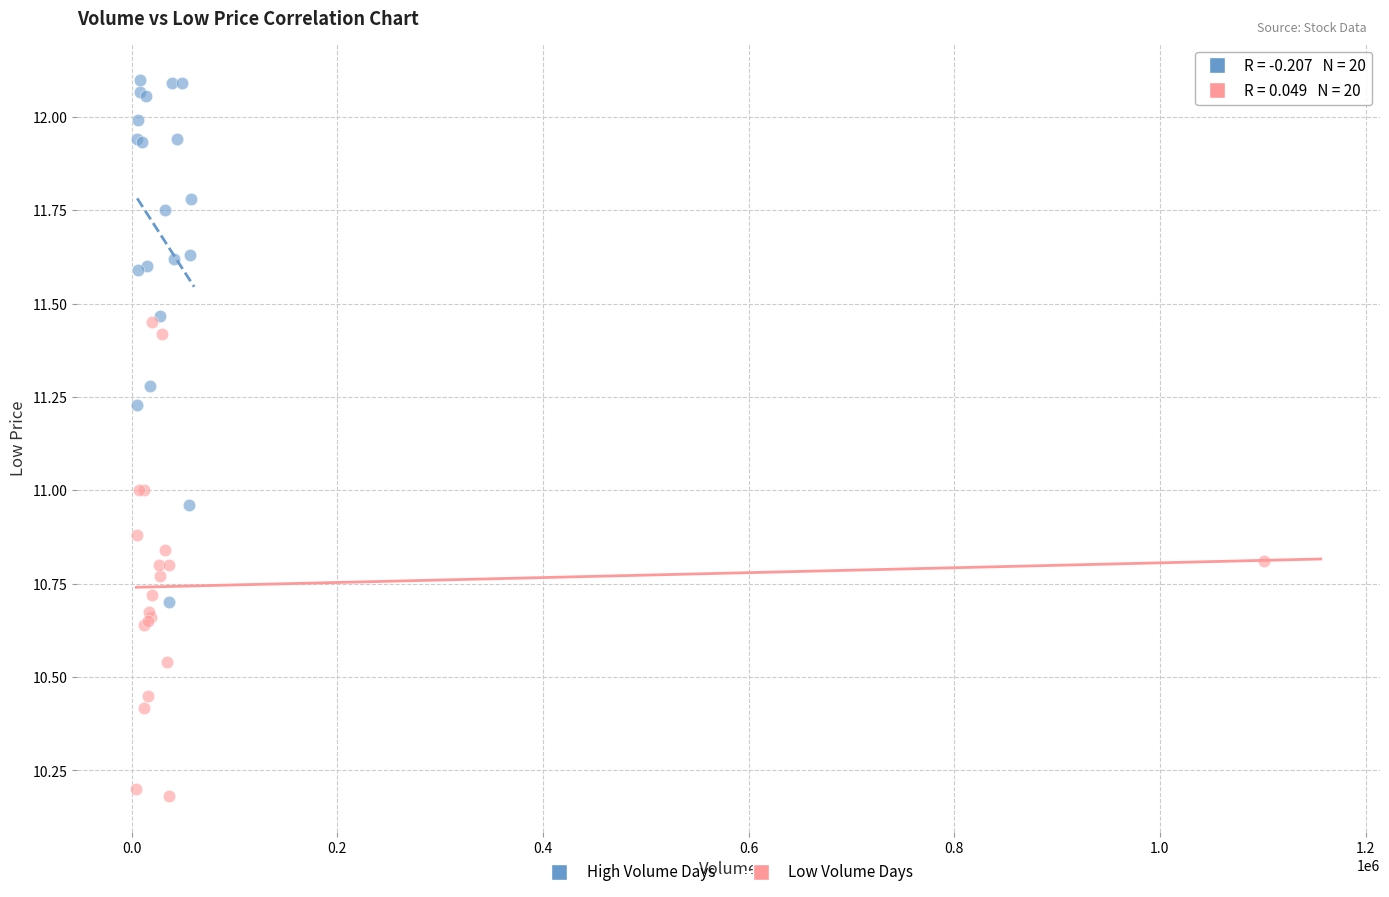

Which series contains the lowest Y value?

Low Volume Days